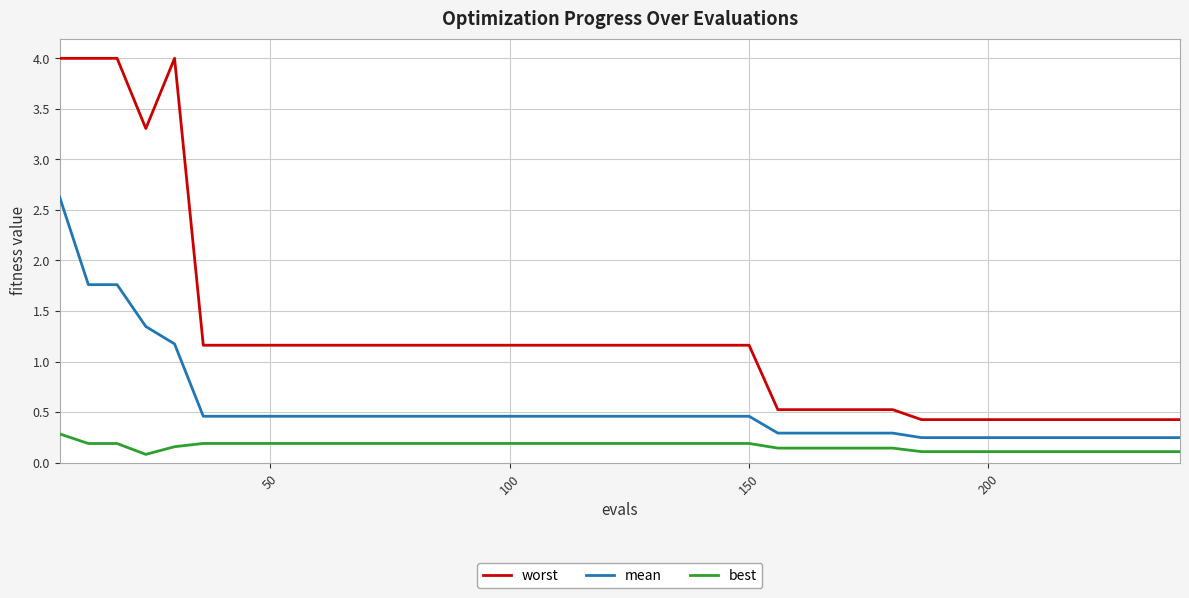

Which series has the largest total across all categories?

worst